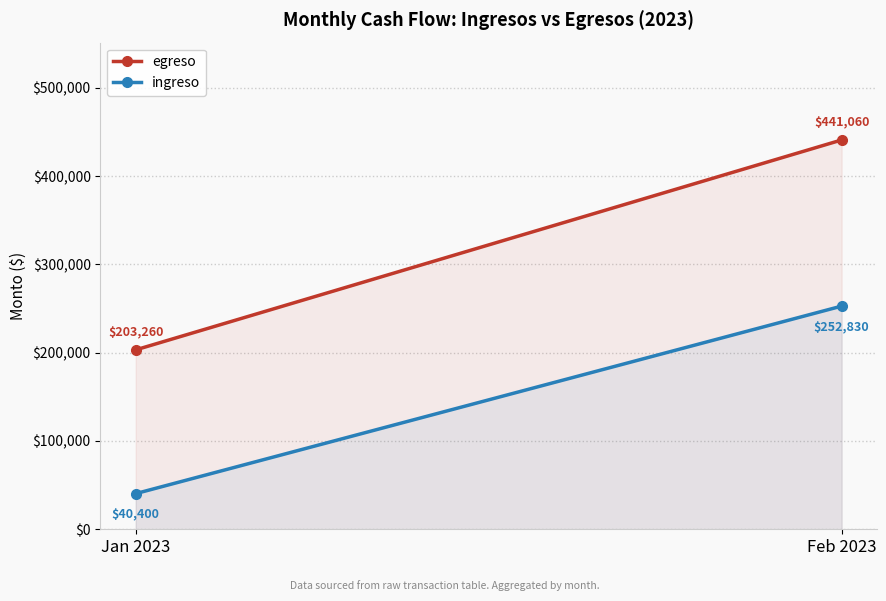

Where is ingreso nearest to the value 146615?

Jan 2023